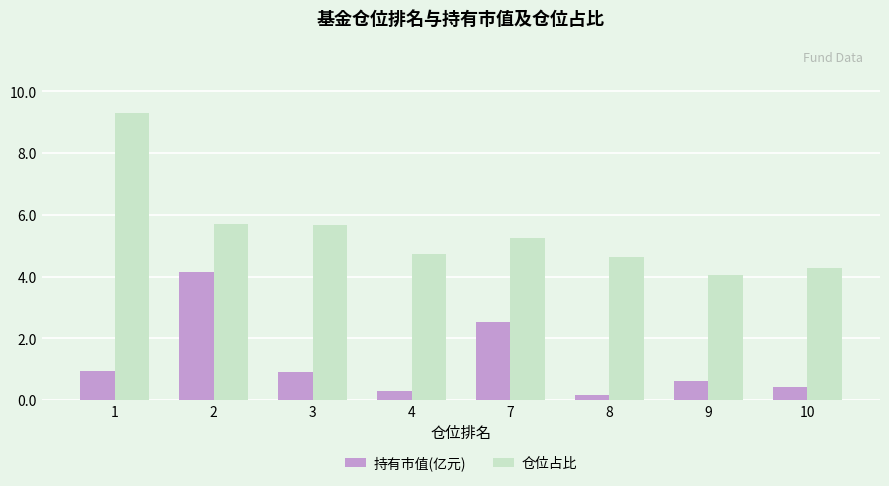

What is the approximate value of 仓位占比 at 4?

4.7